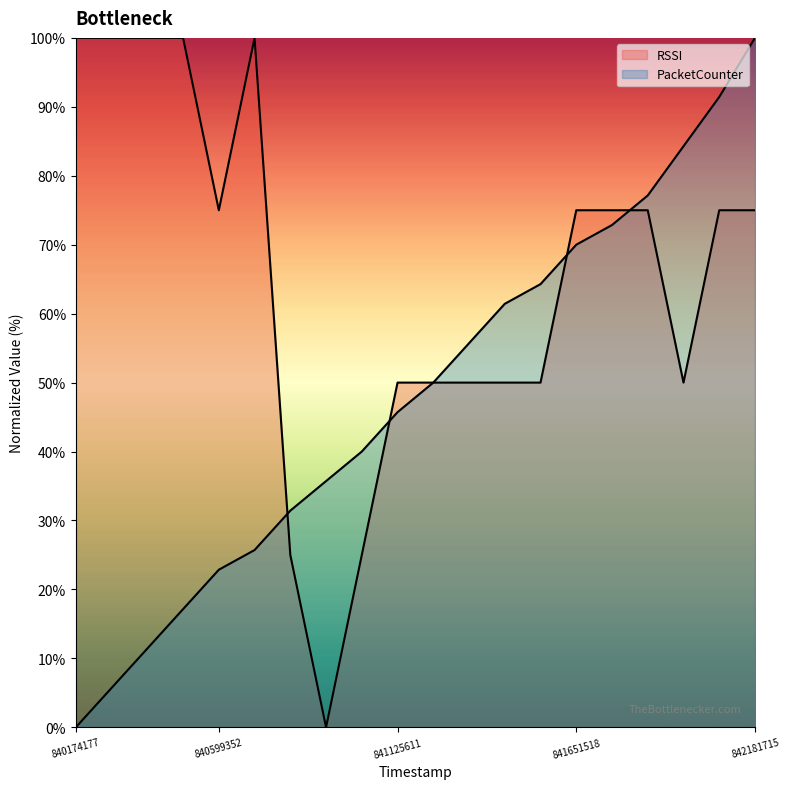

How many positive values does the PacketCounter series have?

19